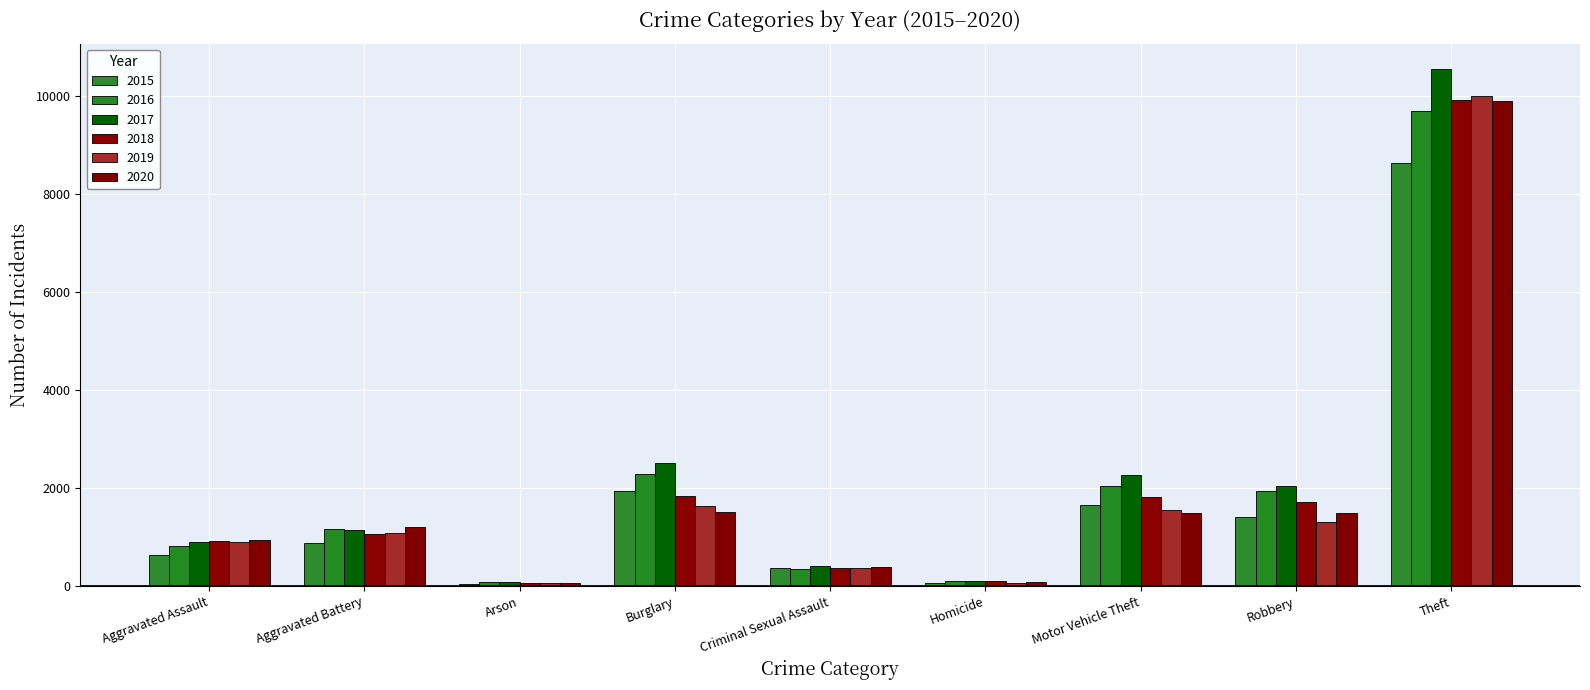

How many bars are there in total?

54